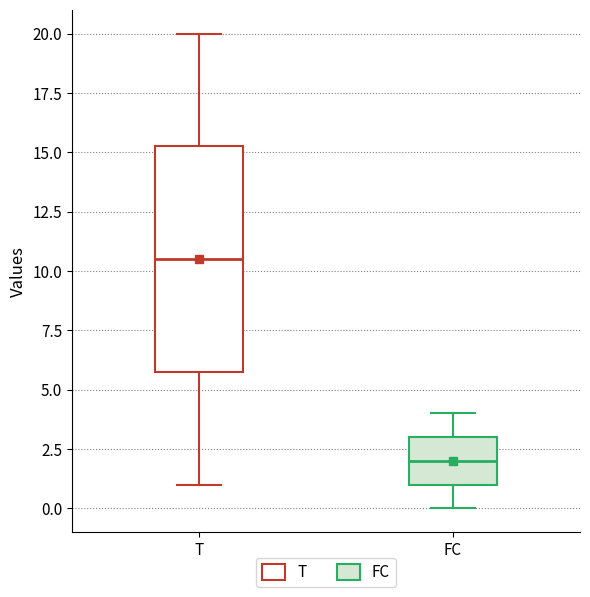

Which box has the lowest median line?

FC